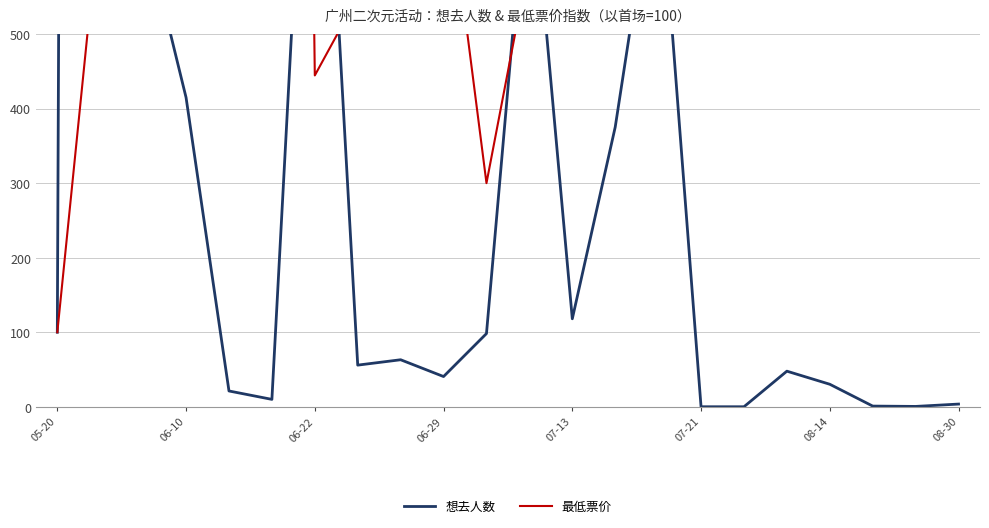

Reading left to right, what are all the values shown in this chart?

想去人数: 100.0	13184.2	650.5	414.9	21.2	9.9	1083.8	55.9	63.1	40.5	98.2	756.3	118.0	375.2	750.0	0.0	0.0	47.7	30.2	0.9	0.5	3.6
最低票价: 100.0	670.0	1176.7	769.5	2330.0	4800.0	444.5	550.0	2800.0	750.0	300.0	600.0	600.0	780.0	1200.0	1000.0	2800.0	550.0	3800.0	3500.0	680.0	1000.0